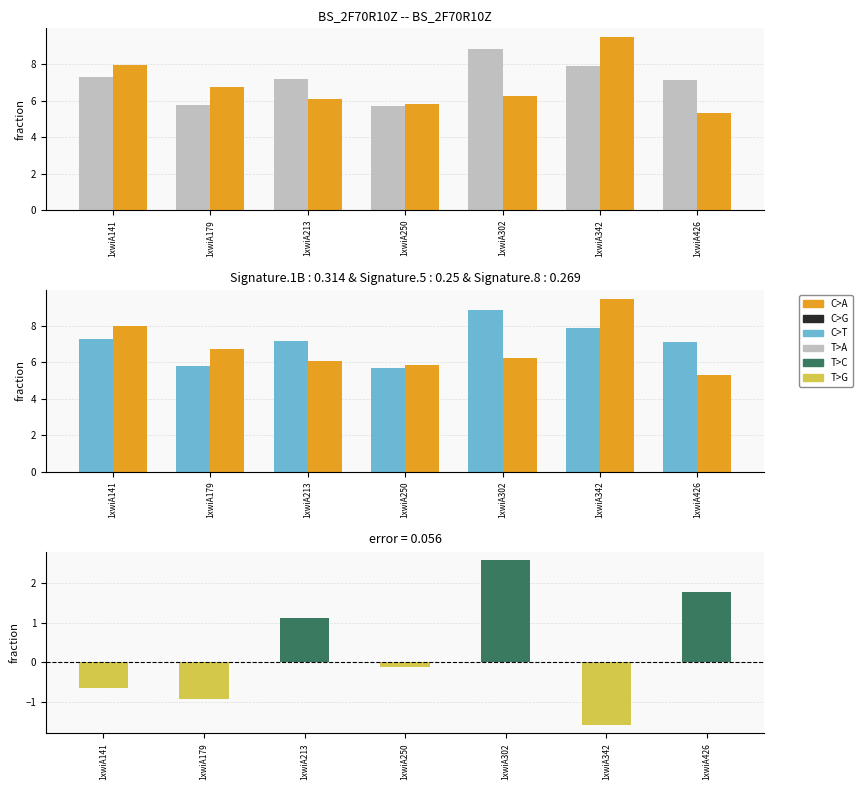

At how many categories does at least one series exceed 0?

7